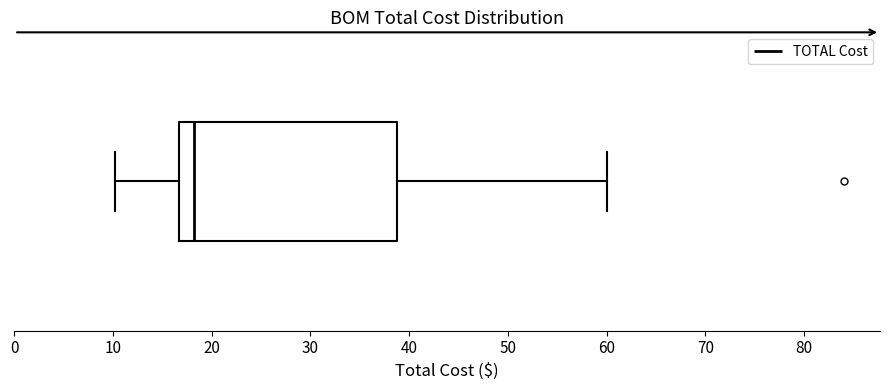

Transcribe this box plot: give where the median line is, the range the box spans, and where the two whiskers end, as read against the x-axis. The values are not printed on the chart, so give them approximately, as read against the axis.

median 18, box 17 to 39, whiskers 10 to 60